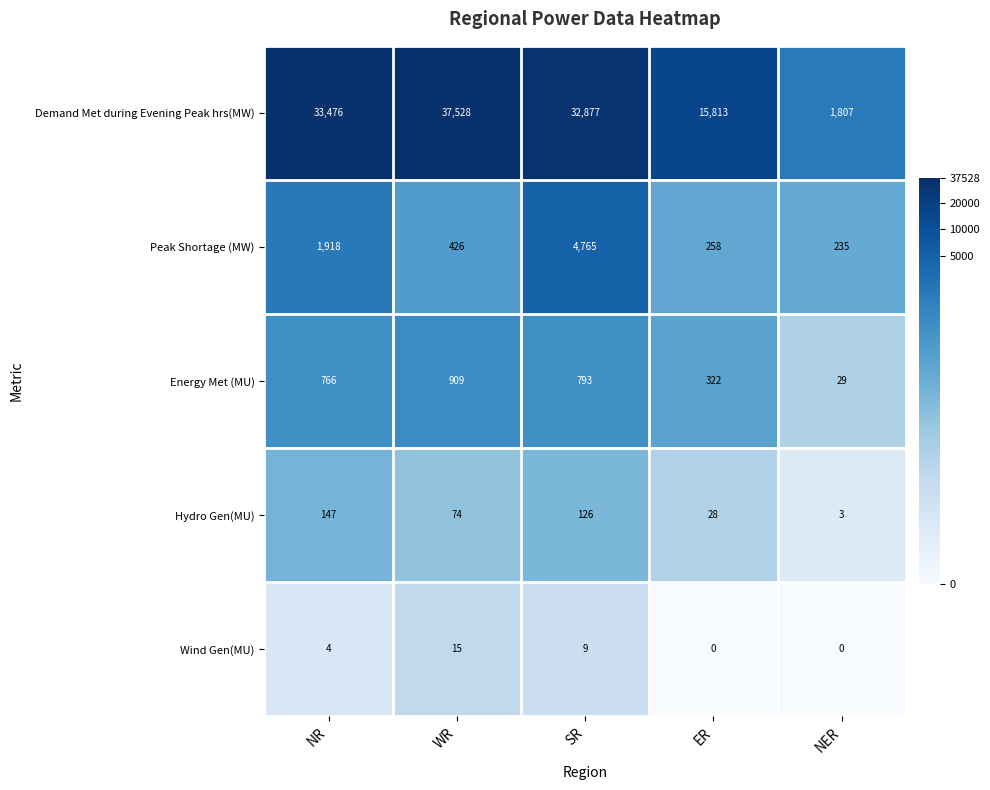

At which label does Peak Shortage (MW) first exceed 426?

NR